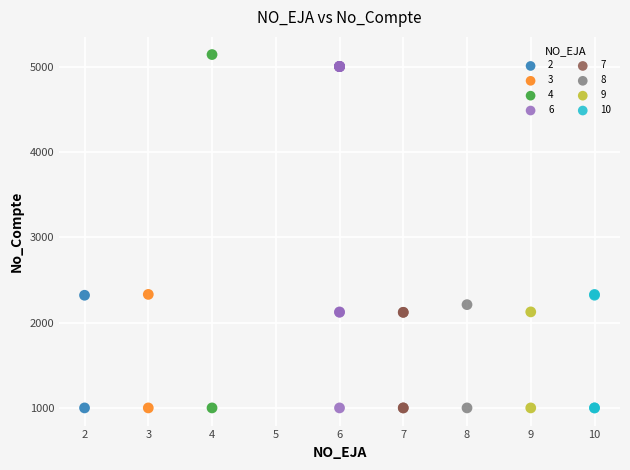

Which series contains the highest Y value?

4